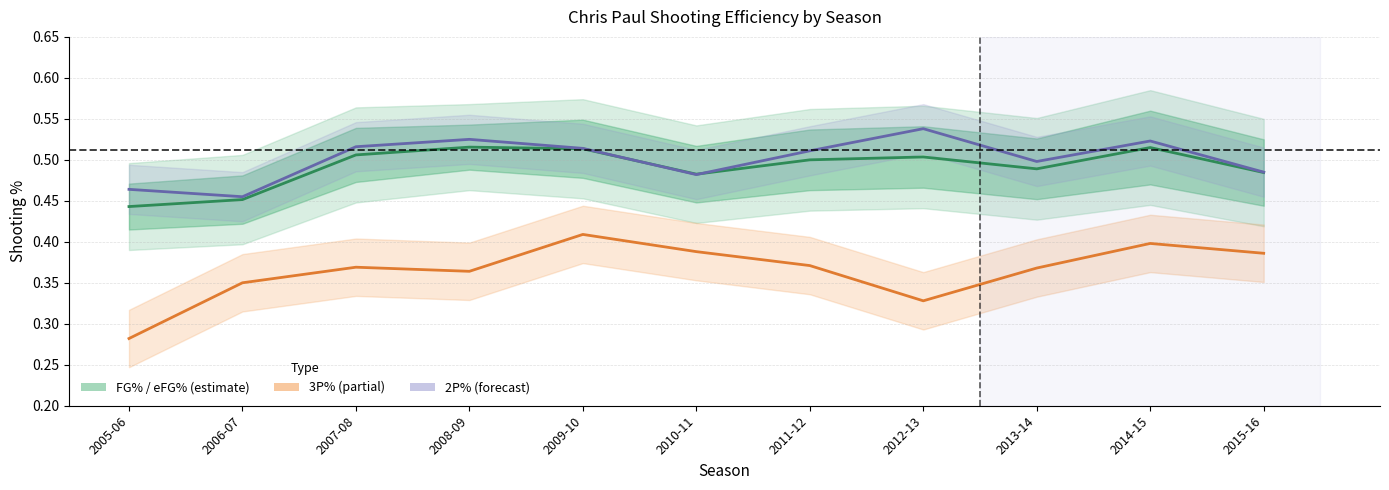

Count the FG% / eFG% band values in the range 0 to 1.

11